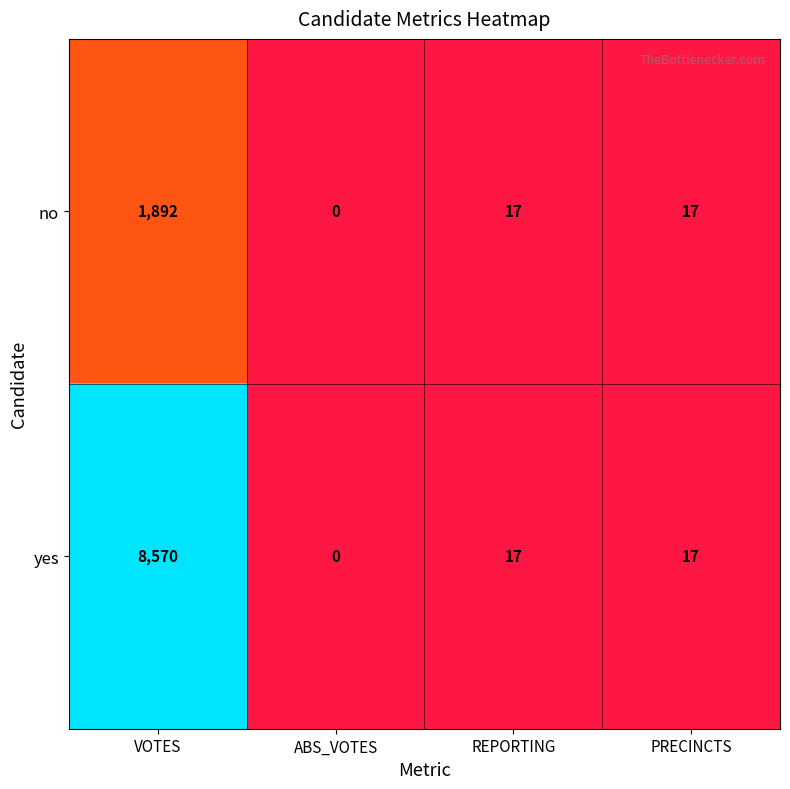

List the series in order of their overall mean, lowest first.

no, yes